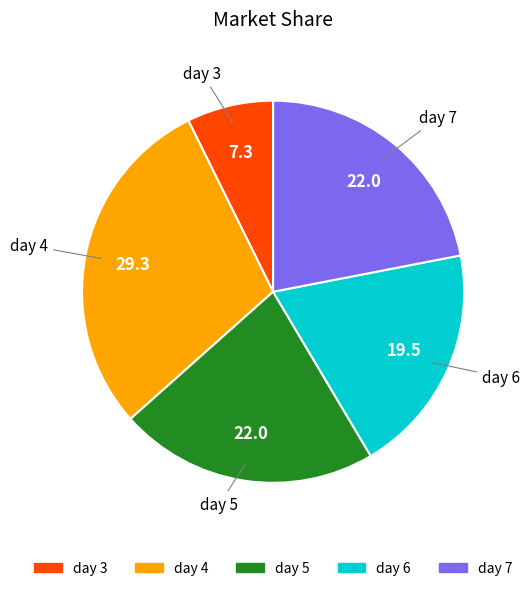

Does day 6 account for over 50% of the chart?

No